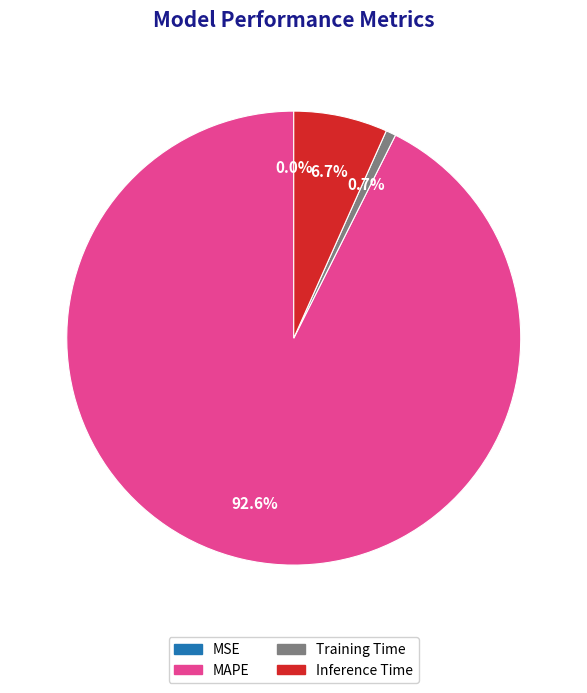

True or false: Inference Time accounts for 2% of the total.

False